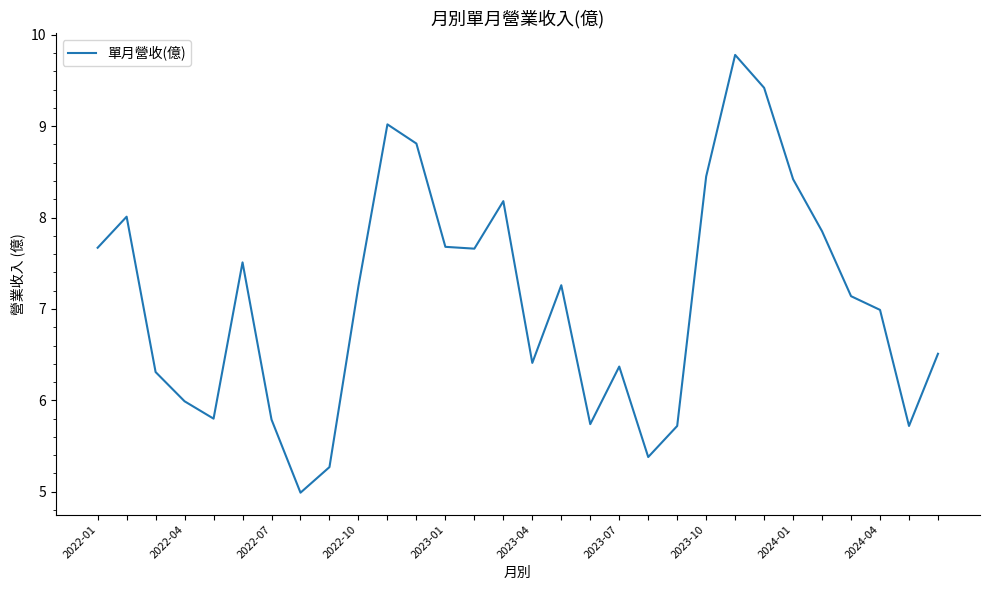

What is the smallest value displayed?

5.0